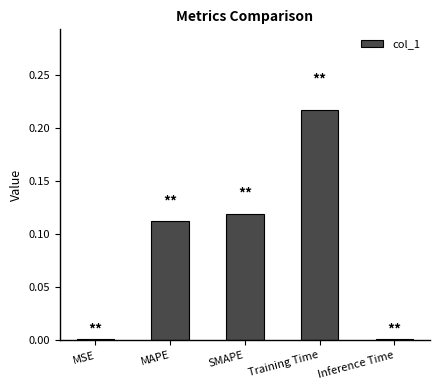

Which label corresponds to the largest value in the chart?

Training Time